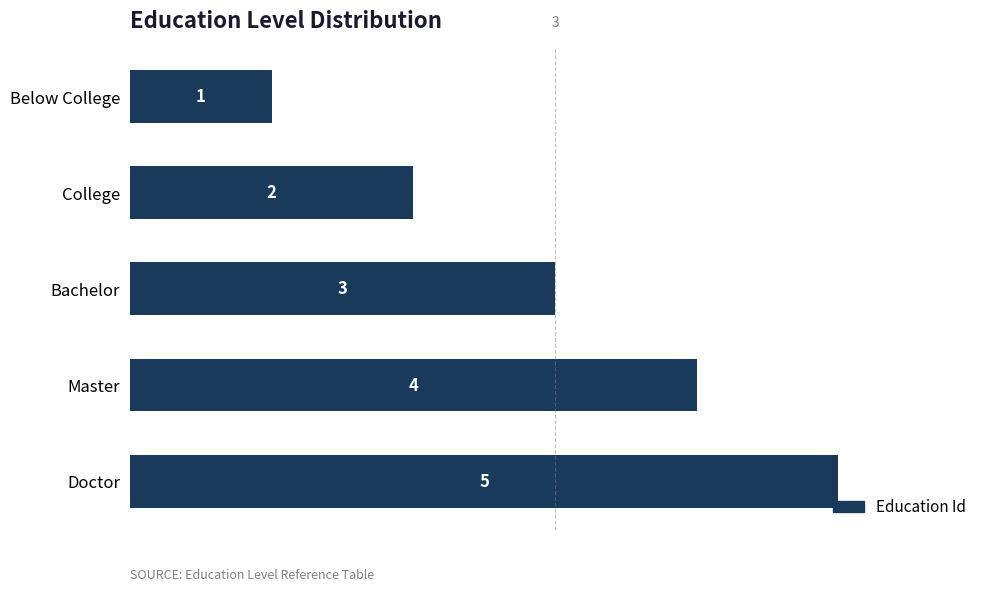

How many values are between 2 and 4?

3